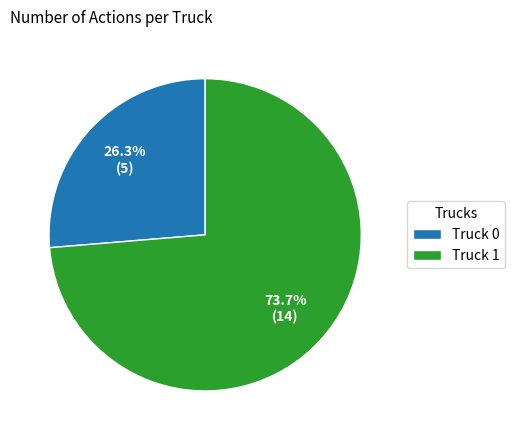

Is Truck 0 the majority of the pie?

No